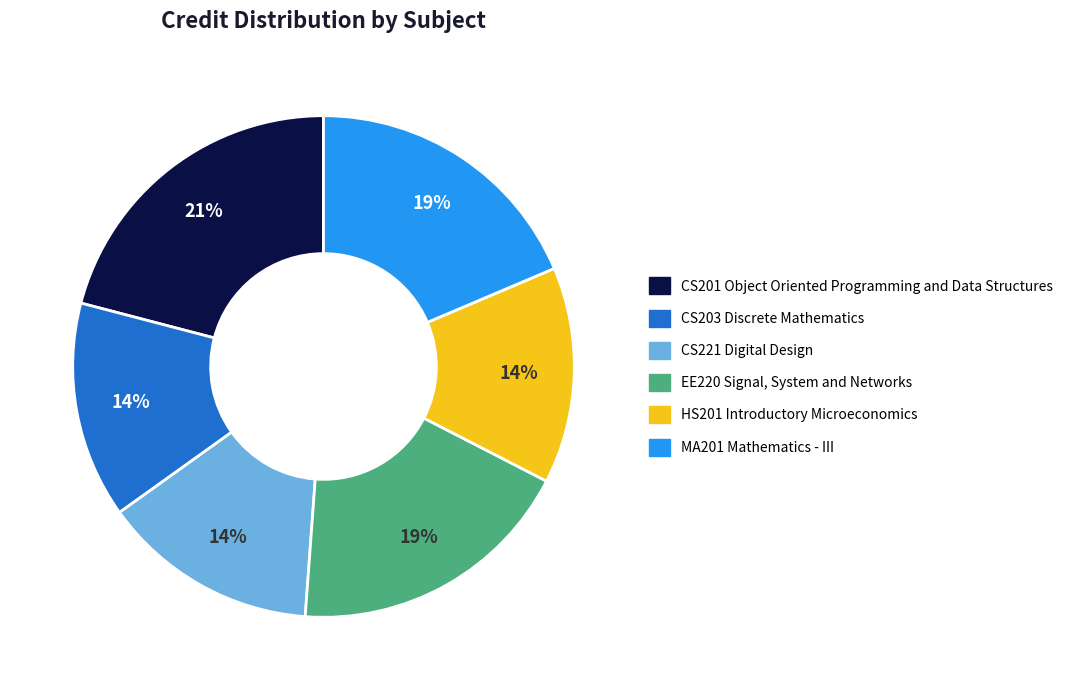

What is the ratio of the value at MA201 Mathematics - III to the value at EE220 Signal, System and Networks?

1.0